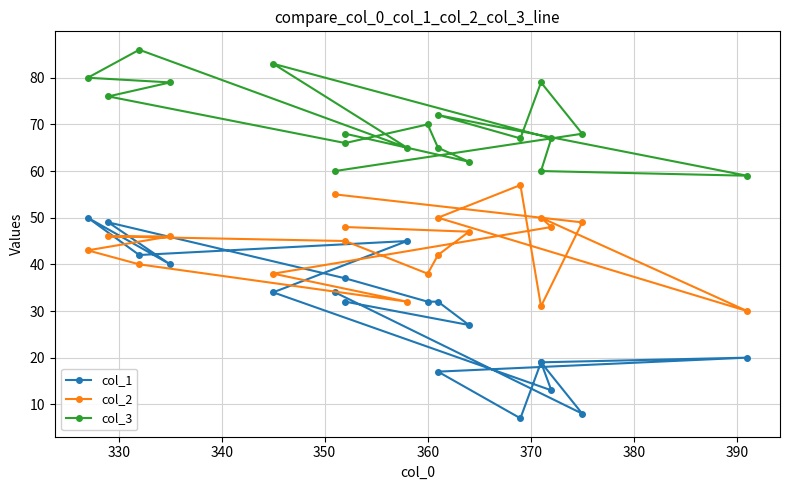

How many values in the col_3 series exceed 68?

8